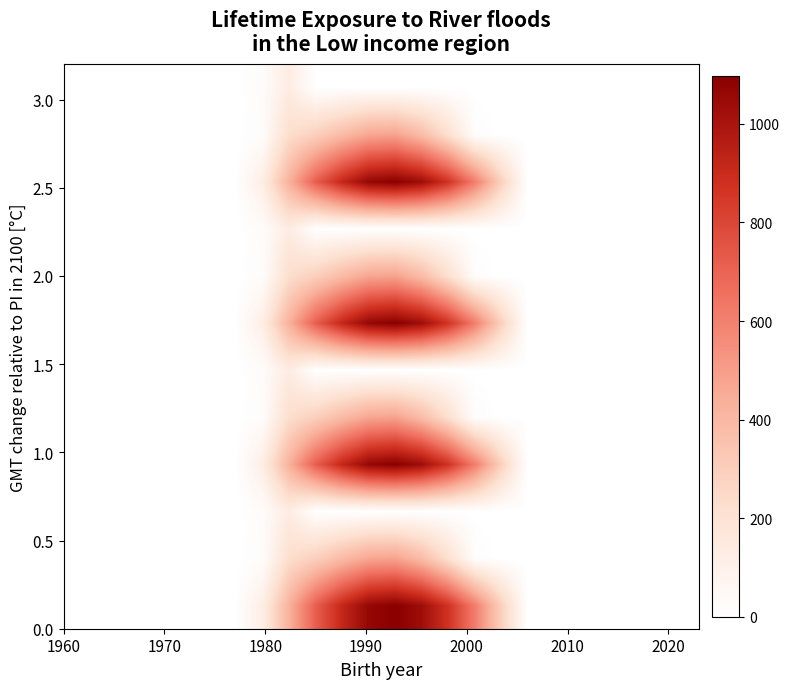

At how many categories does at least one series exceed 602?

7